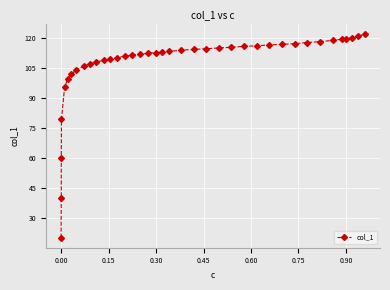

What is the minimum value shown in the chart?

20.4